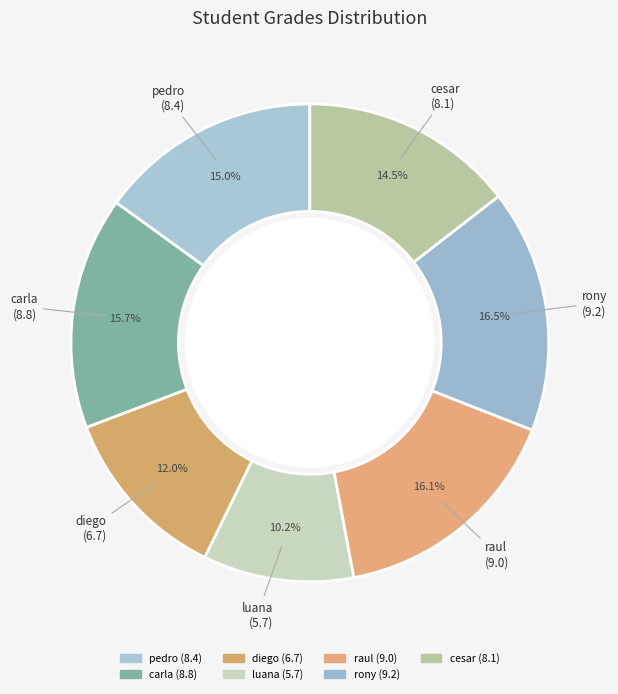

To the nearest percent, what percentage of the pie is rony?

16%